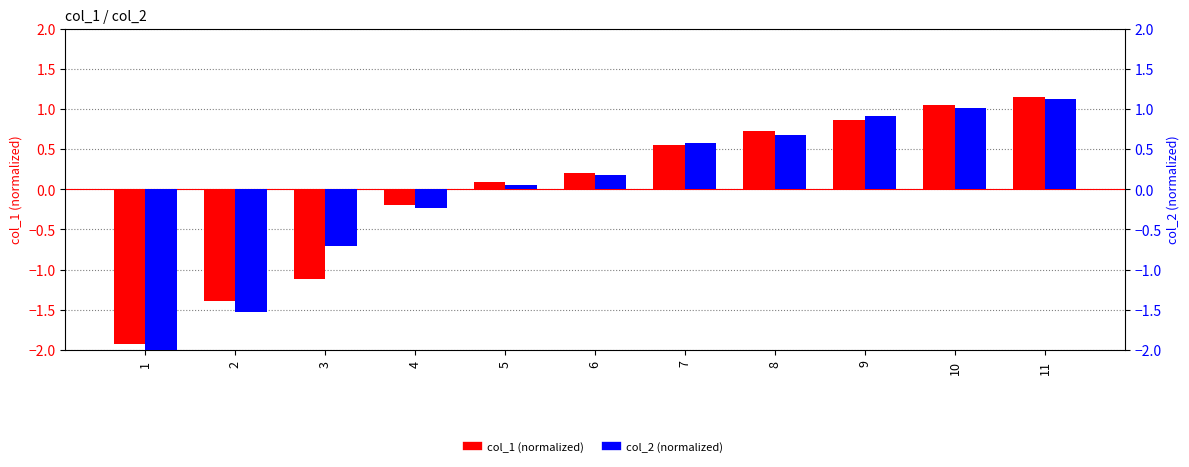

The value of col_2 (normalized) at 5 is 0.1. True or false?

True